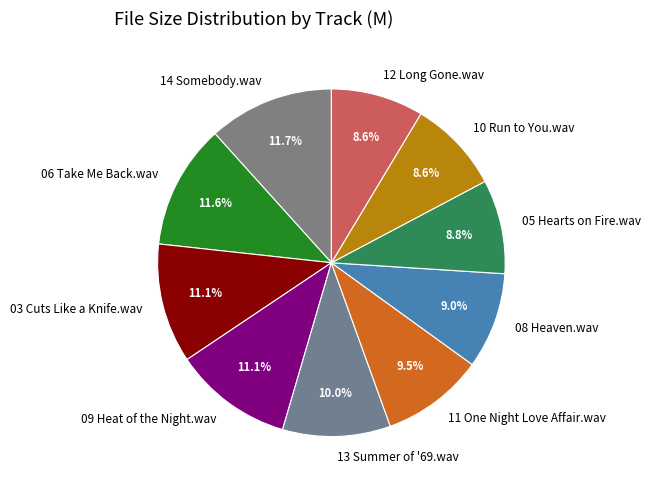

Is it true that 05 Hearts on Fire.wav is 20% of the pie?

False